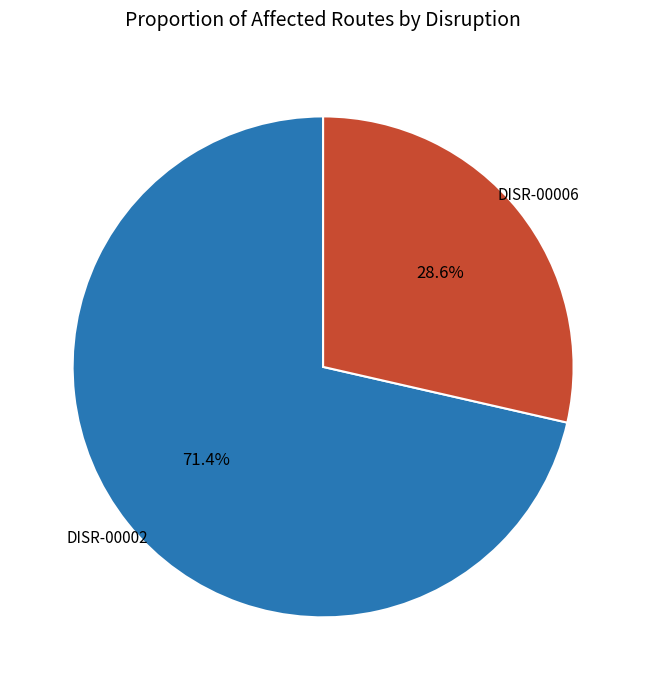

Does any single category account for the majority?

Yes